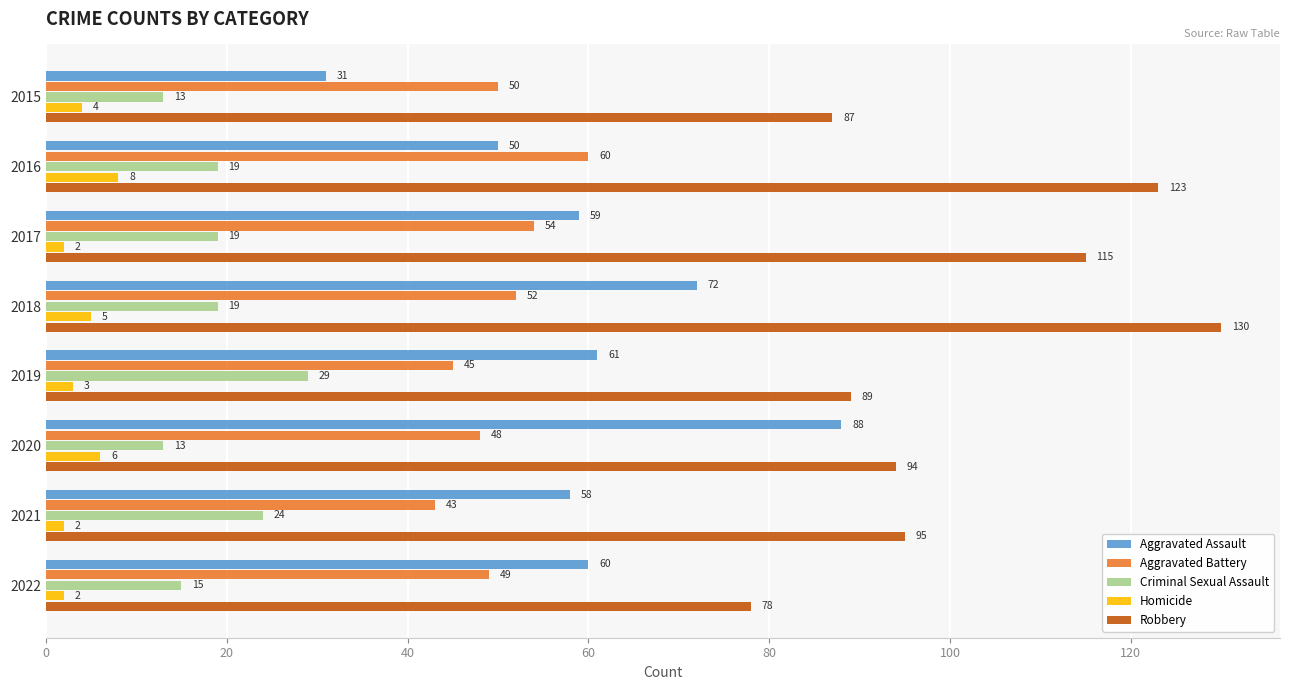

Which category has the lowest value in the Aggravated Assault series?

2015